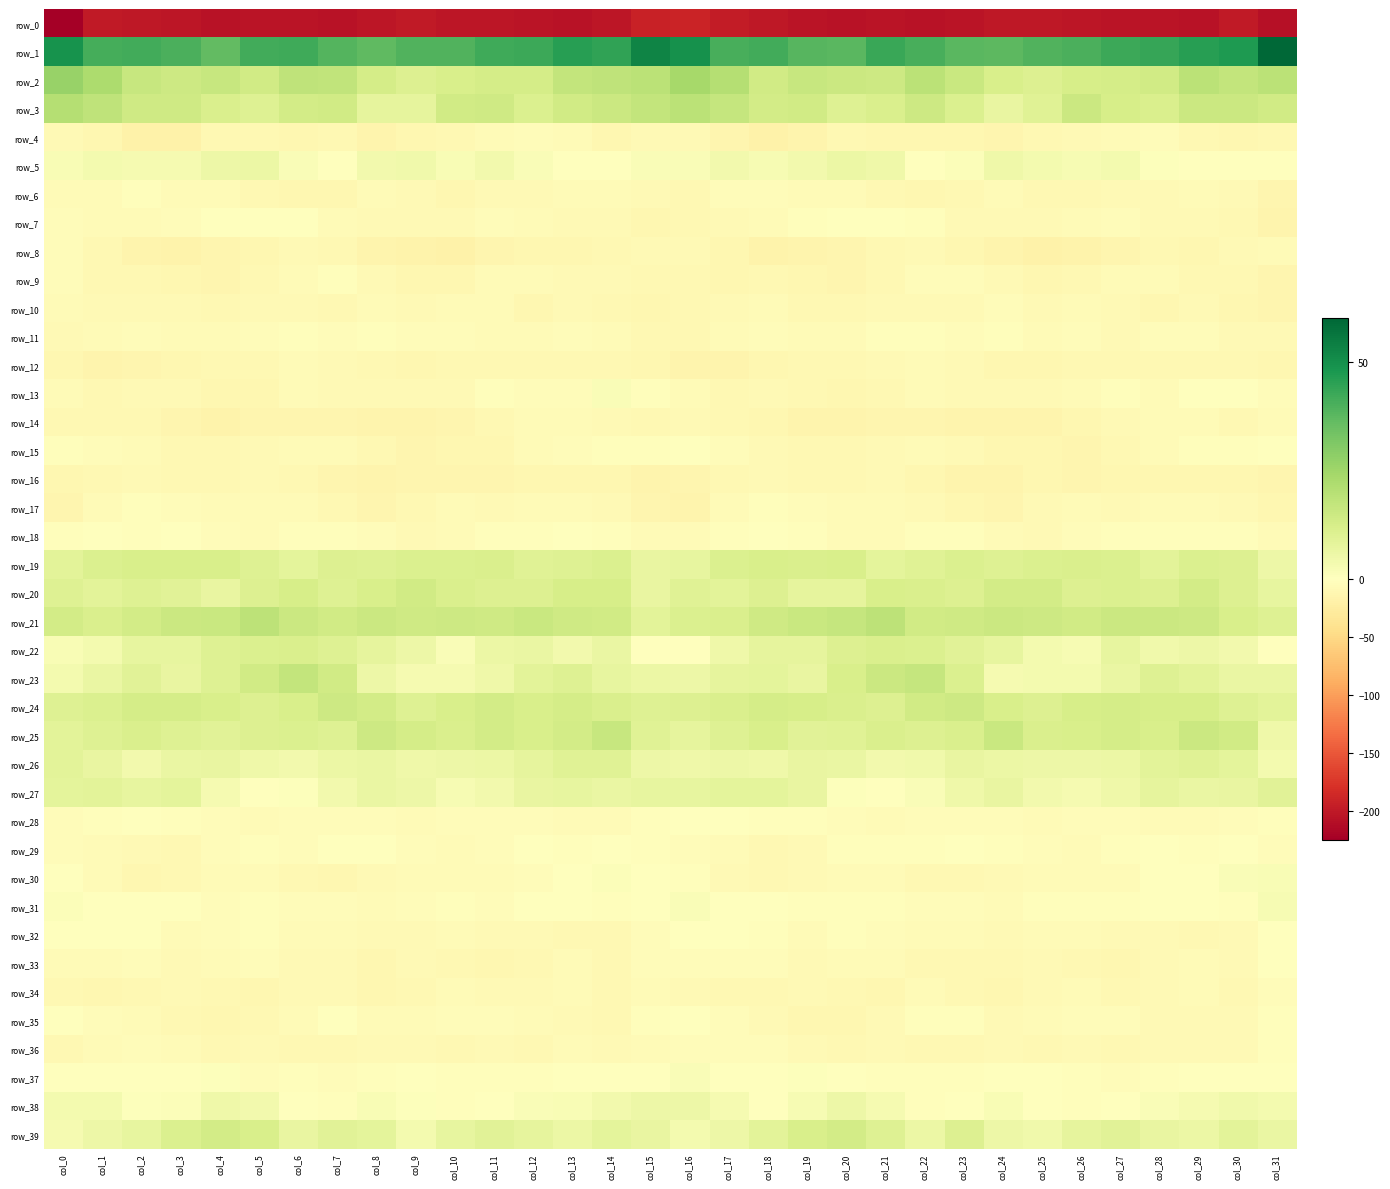

Which series has the largest range (max minus min)?

row_0